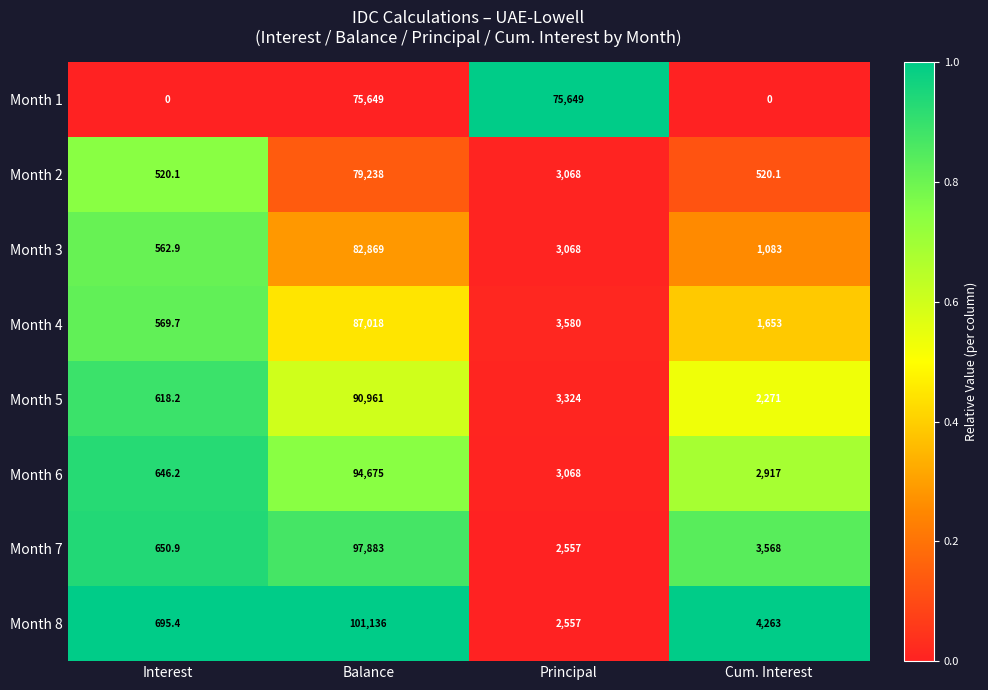

What is the highest value of the Month 2 series?

79238.0